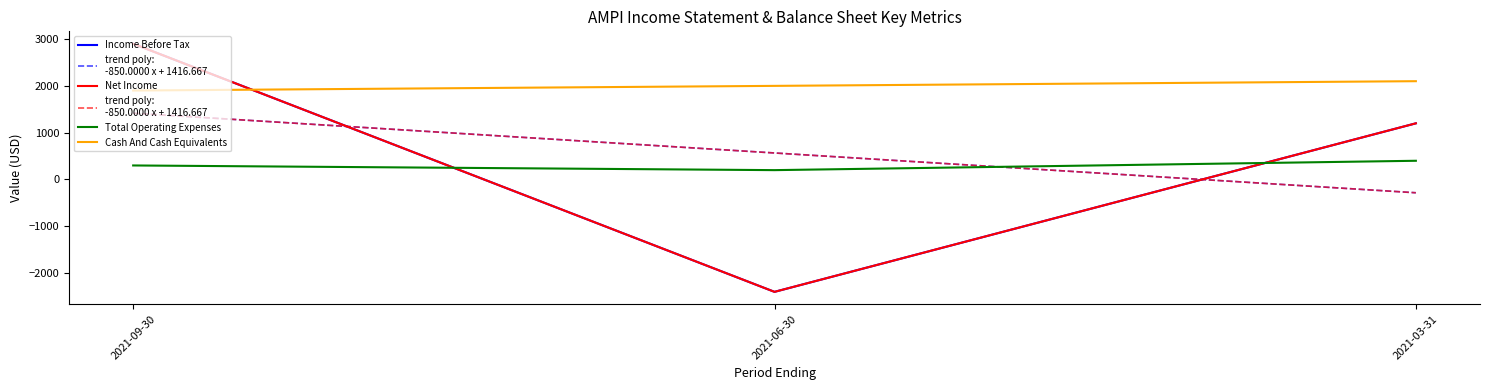

Is this an area chart (filled region under the line)?

No